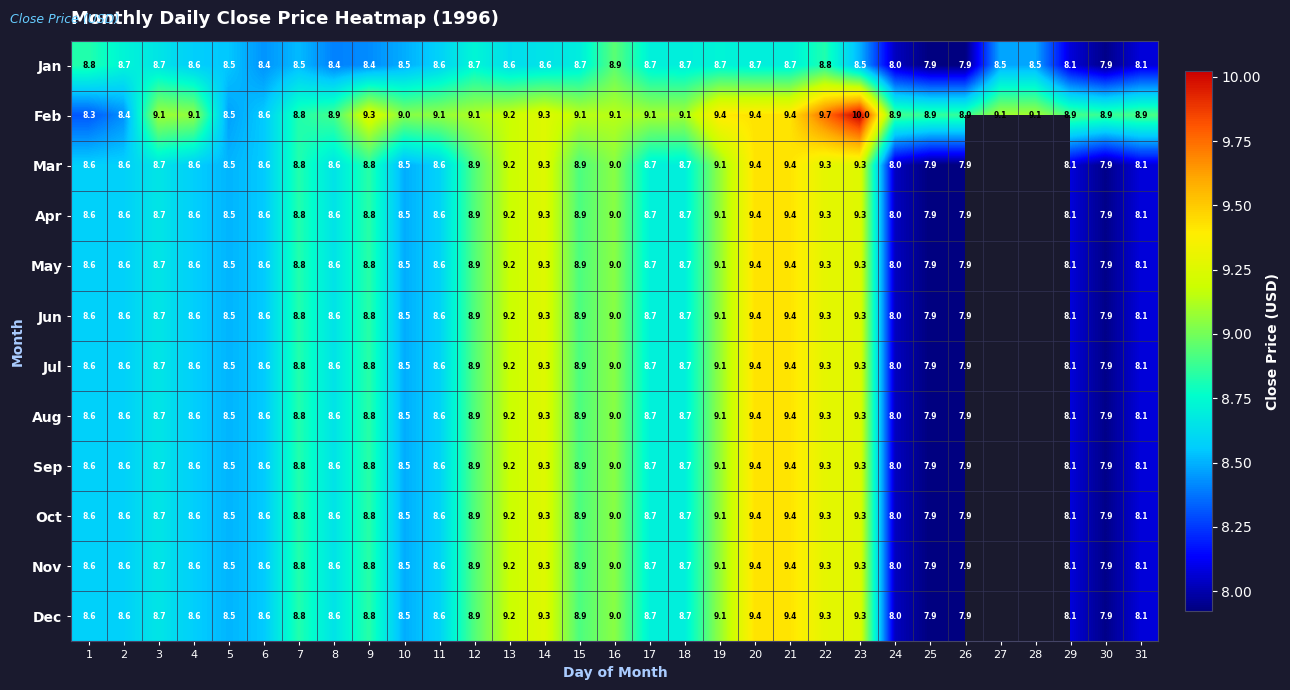

Is the value of Apr at 26 greater than the value of Mar at 8?

No